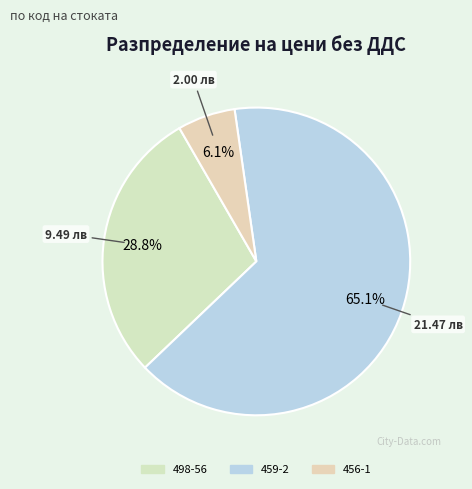

To the nearest percent, what portion does 456-1 represent?

6%